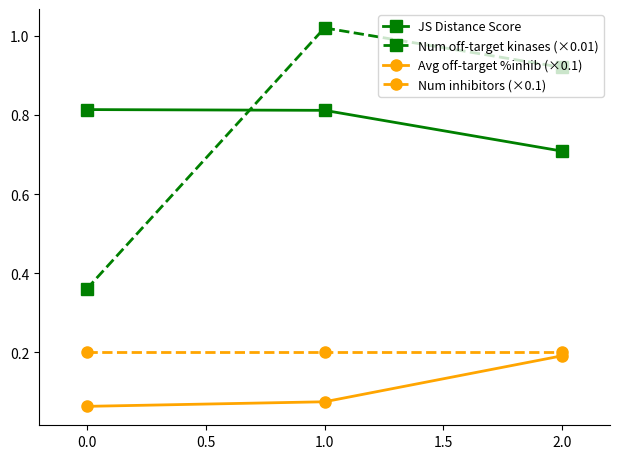

Rank the categories by Num off-target kinases (×0.01) value from lowest to highest.

0.0, 2.0, 1.0